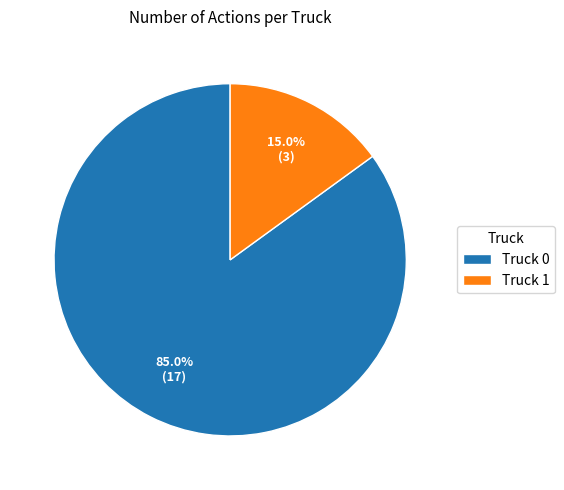

Rank the categories by value from lowest to highest.

Truck 1, Truck 0